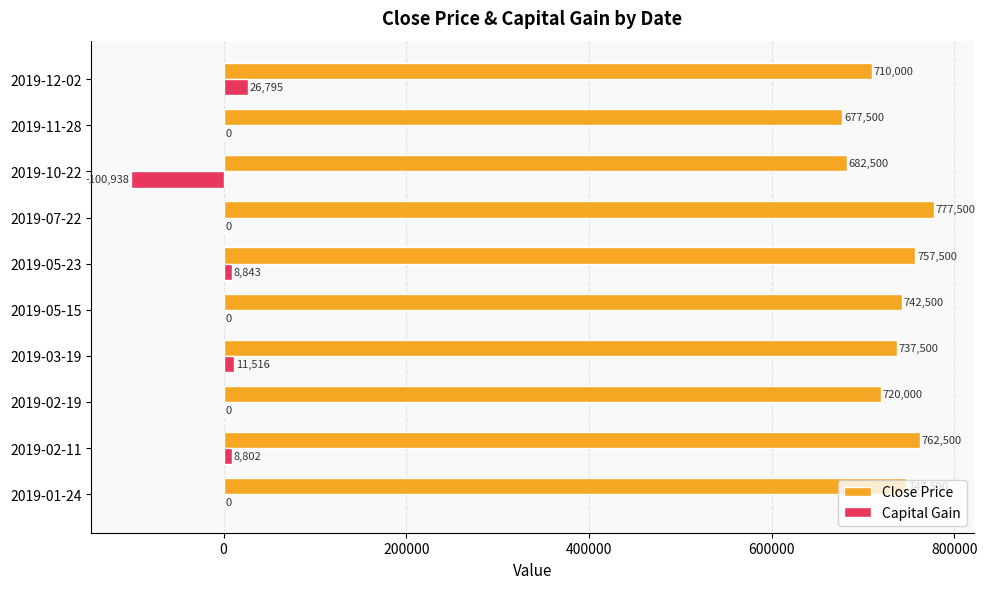

What is the sum of the Capital Gain values at 2019-12-02 and 2019-02-11?

35597